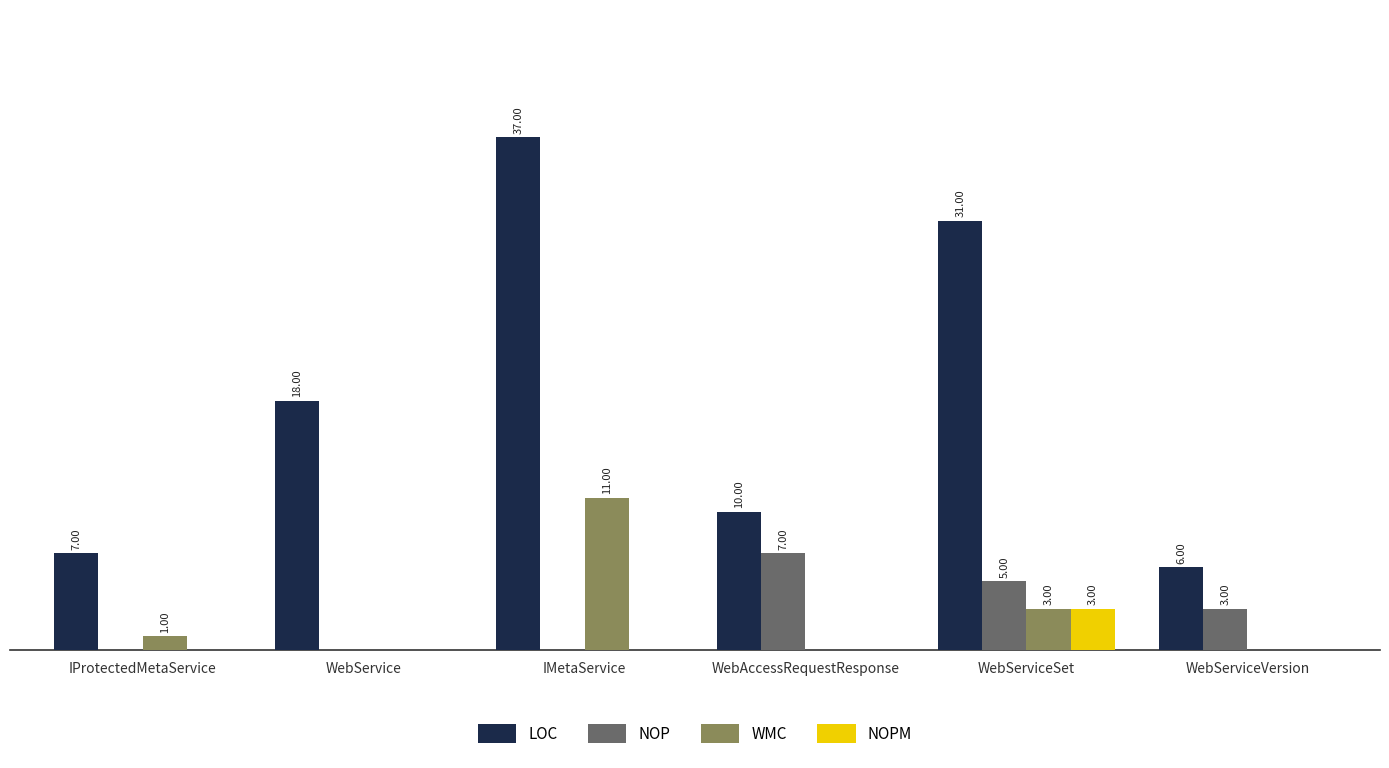

Which series has the largest range (max minus min)?

LOC